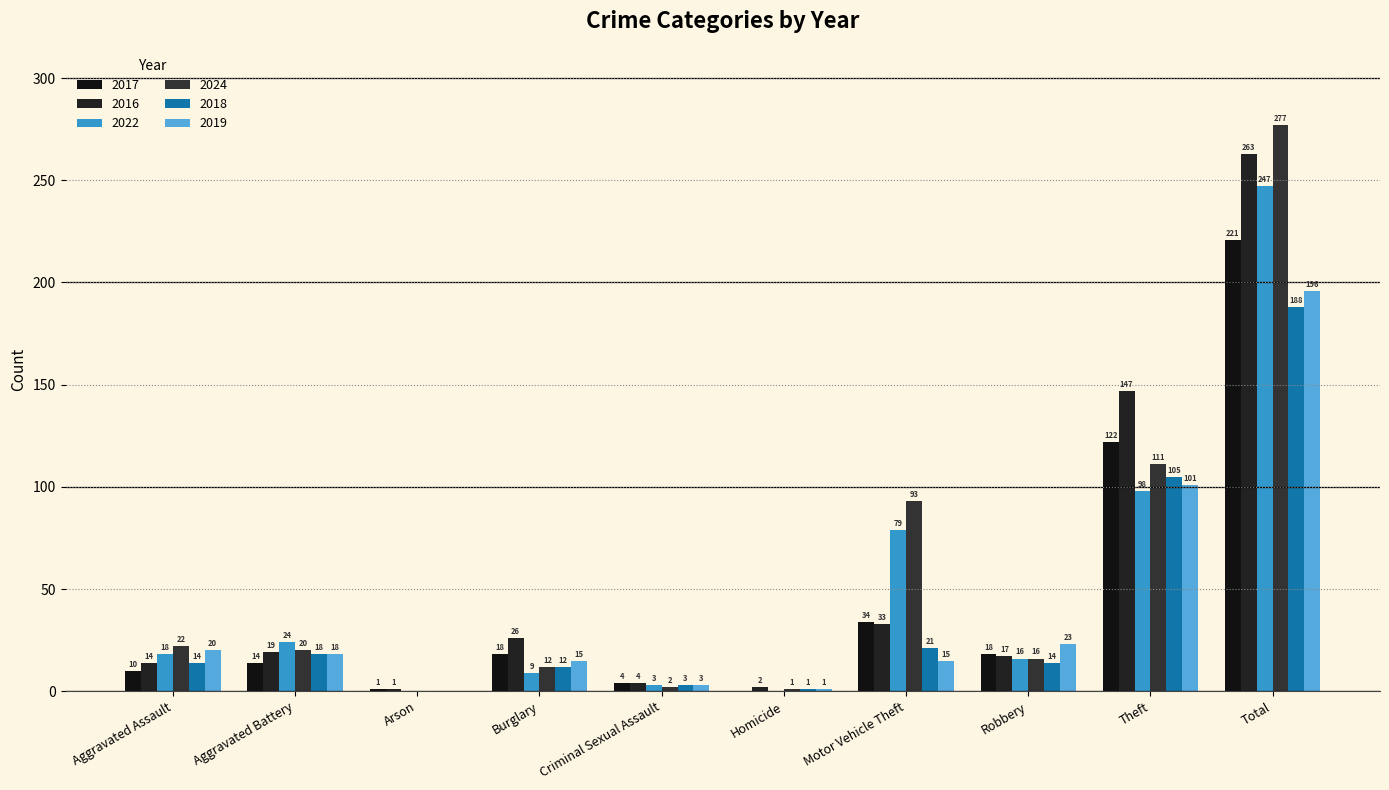

Between Theft and Total, which is larger?

Total